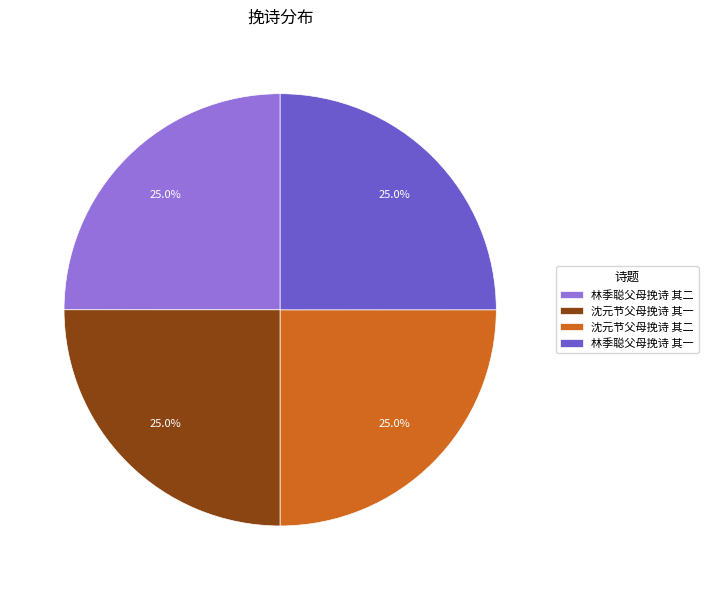

Is there any slice that represents more than half of the pie?

No